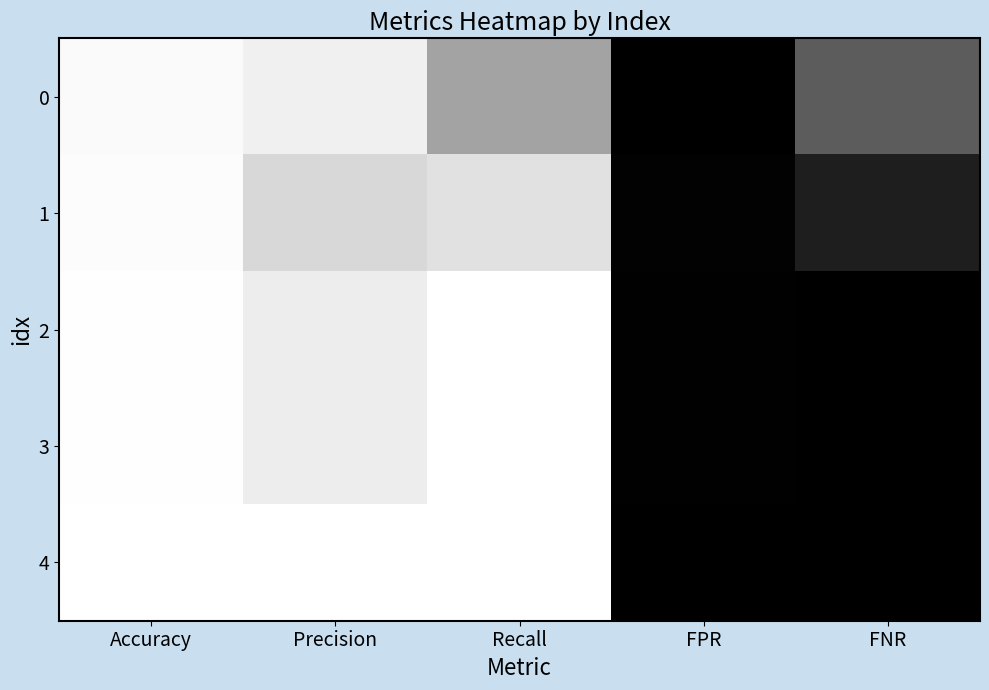

List the series in order of their peak value, lowest first.

0, 1, 2, 3, 4